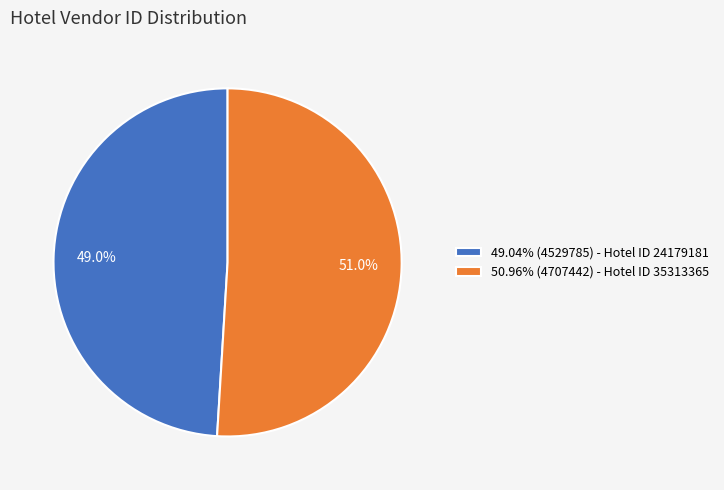

Is there any slice that represents more than half of the pie?

Yes